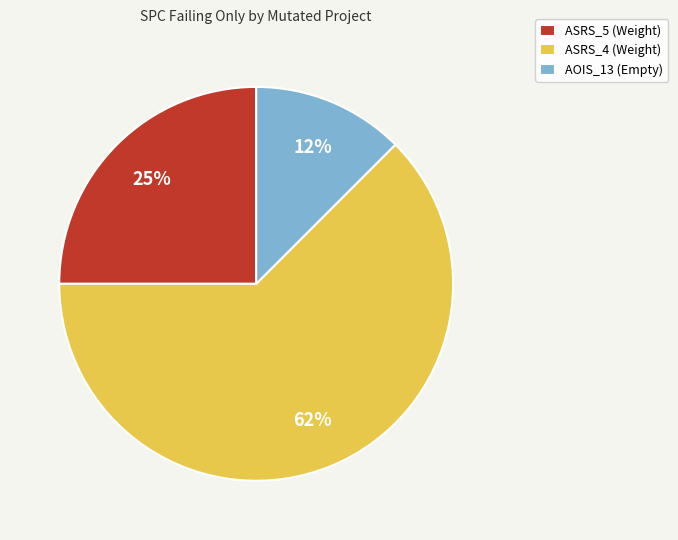

To the nearest percent, what percentage of the pie is ASRS_5 (Weight)?

25%